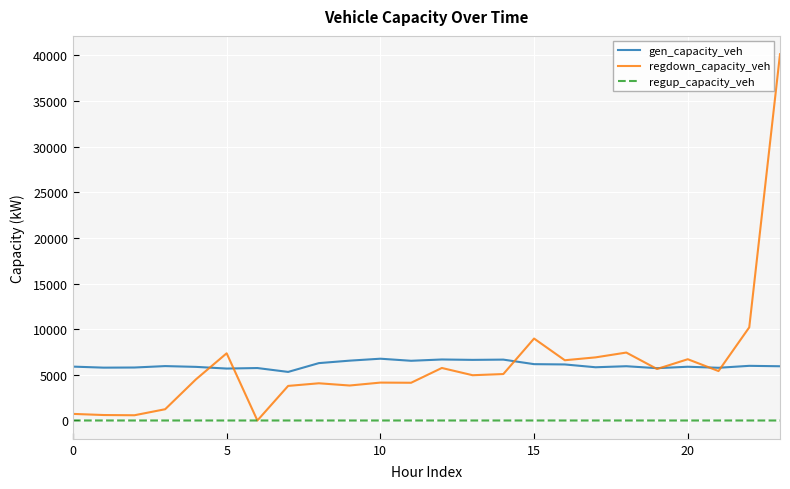

True or false: regup_capacity_veh and gen_capacity_veh intersect in this chart.

False